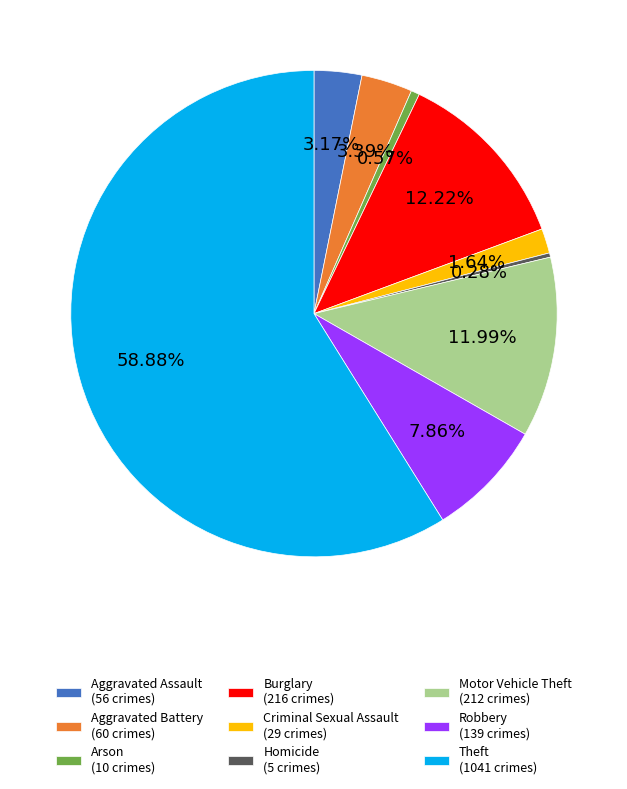

What is the majority slice?

Theft